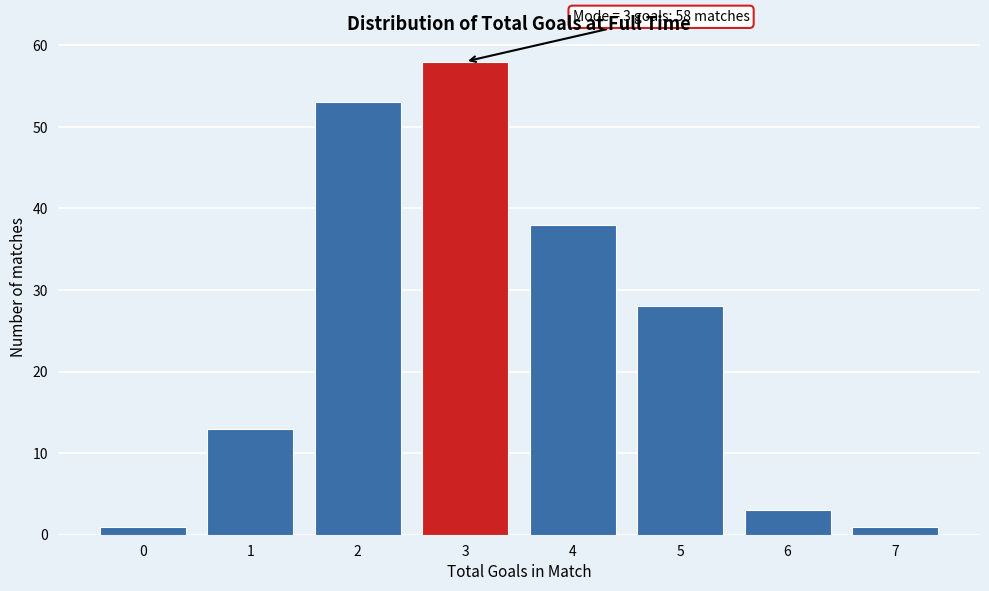

Which range on the x-axis has the tallest bar?

2.5 to 3.5